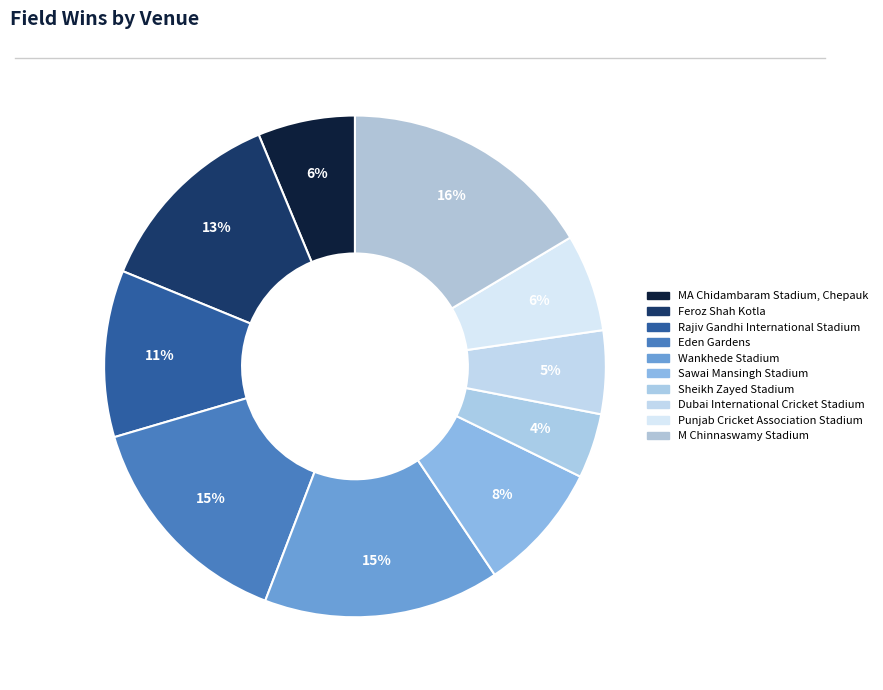

How many slices are in this pie chart?

10